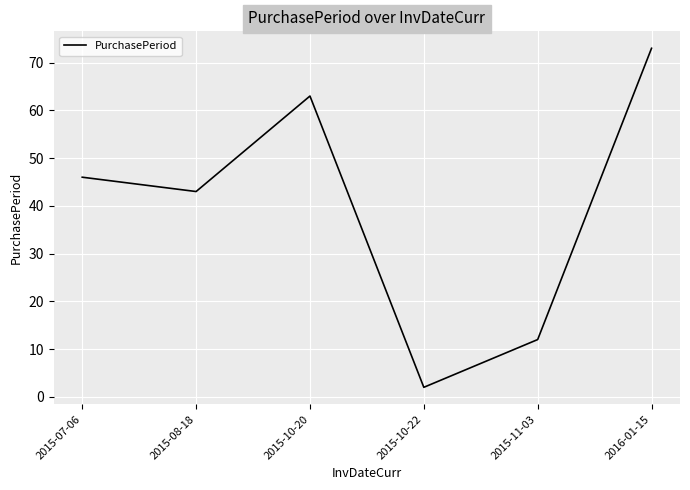

How many interior local valleys (lower than both neighbors) does the data have?

2